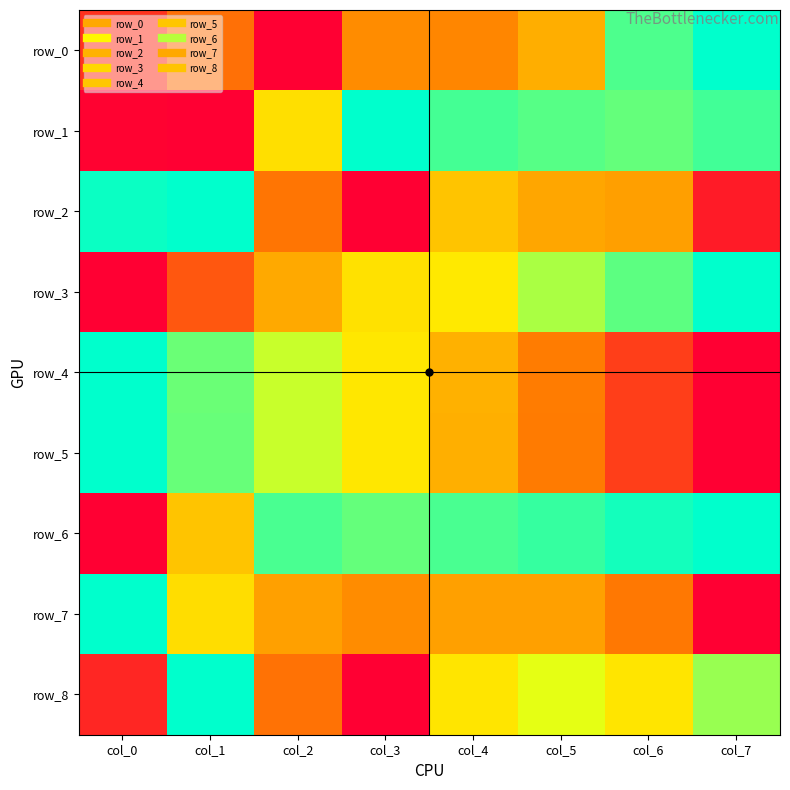

How many values in row_0 are above zero?

7